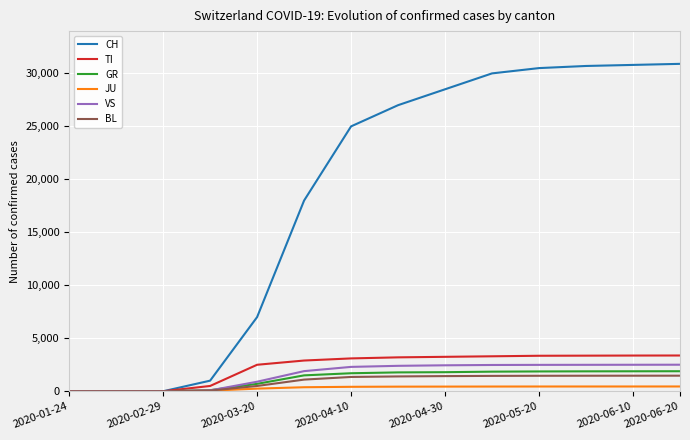

Which series has the largest total across all categories?

CH